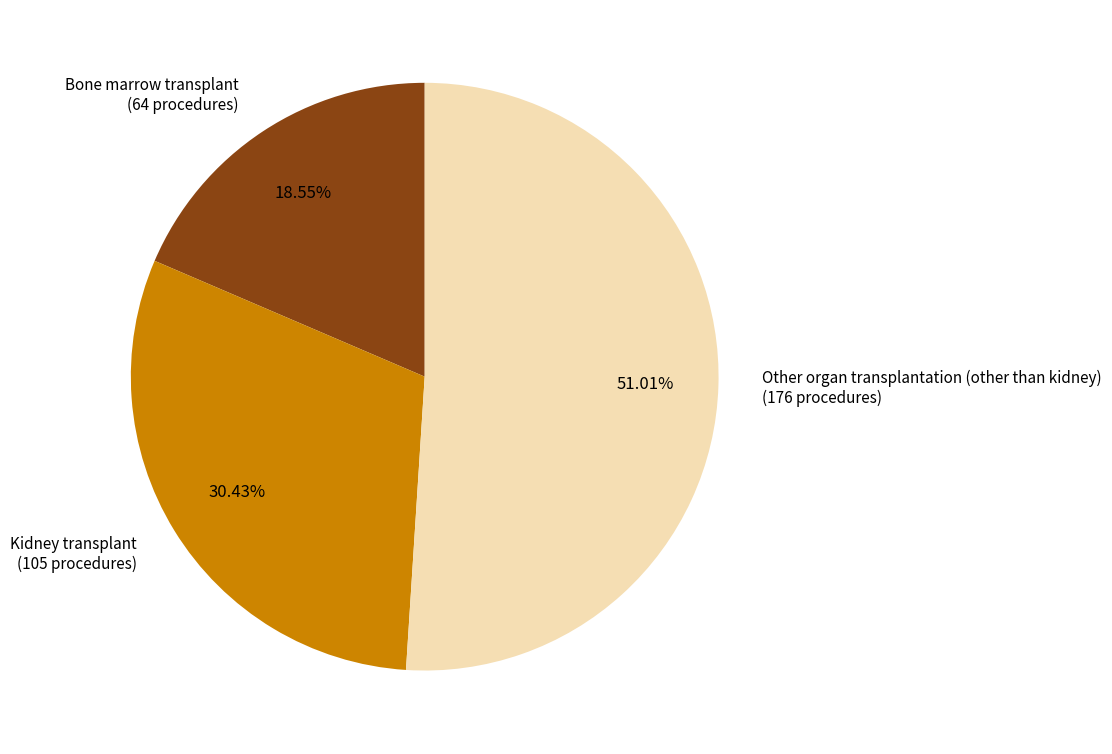

How many slices are in this pie chart?

3